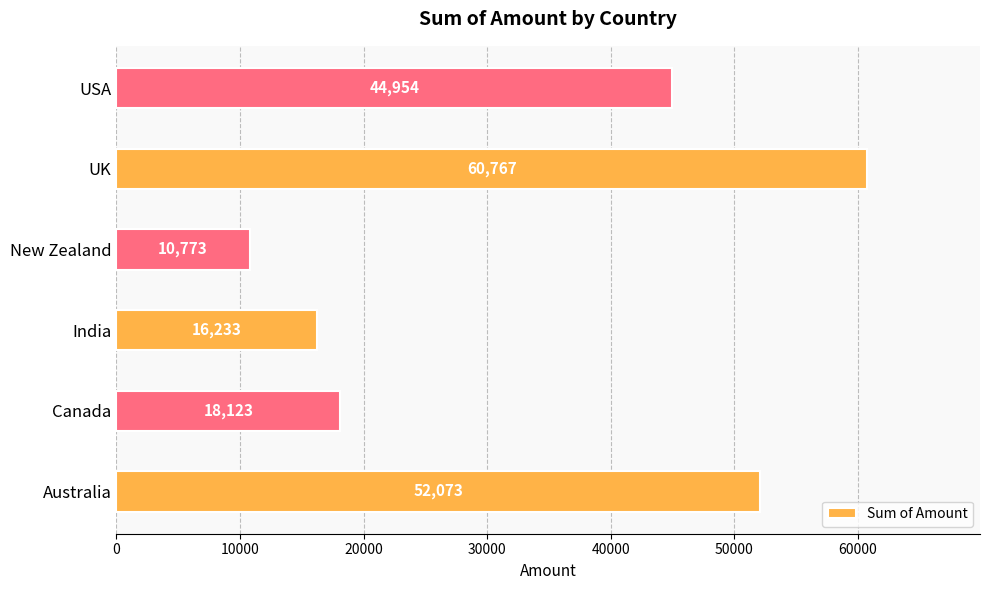

What is the ratio of the value at USA to the value at Canada?

2.5